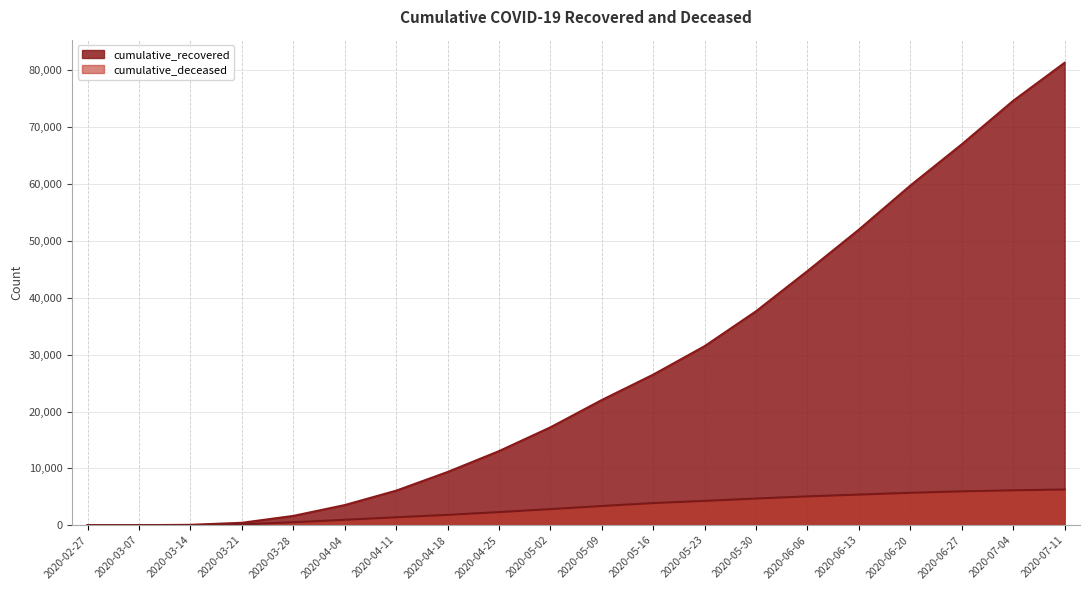

Does the chart display data point markers on the line(s)?

No